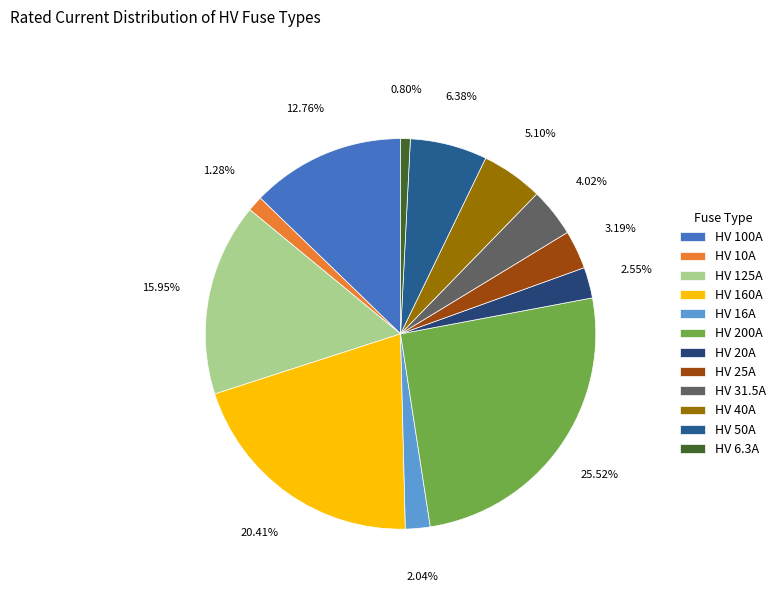

How many slices are in this pie chart?

12